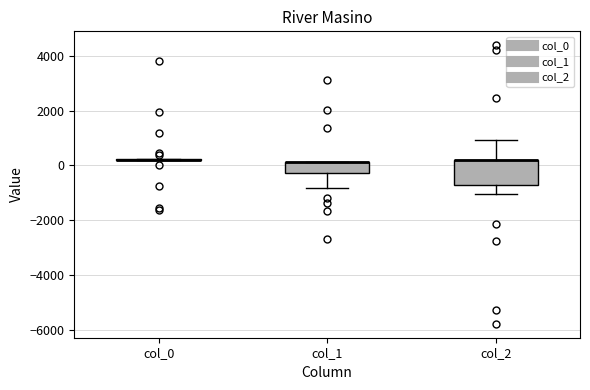

Reading left to right, transcribe this box plot: for each box, give where its median line is, the range the box spans, and where its two whiskers end, as read against the y-axis. The values are not printed on the chart, so give them approximately, as read against the axis.

col_0: box collapsed to a line at 200, whiskers 200 to 200
col_1: median 200 (drawn on the box's upper edge), box -200 to 200, whiskers -800 to 200
col_2: median 200 (drawn on the box's upper edge), box -800 to 200, whiskers -1000 to 1000